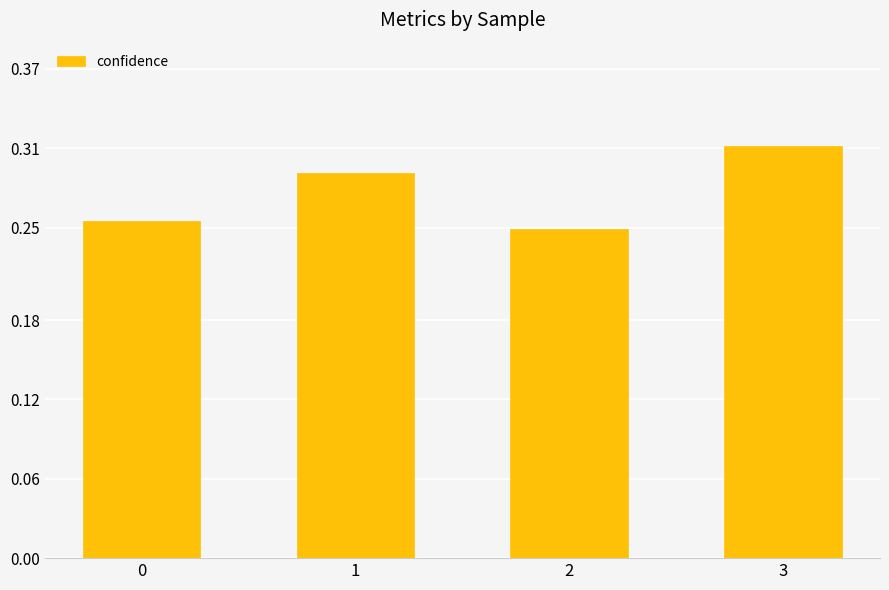

Which has a higher value, 1 or 0?

1